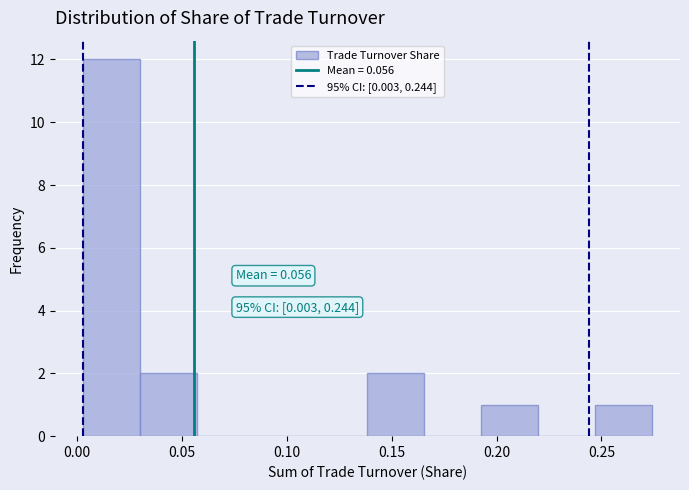

Which range on the x-axis has the tallest bar?

0.005 to 0.030